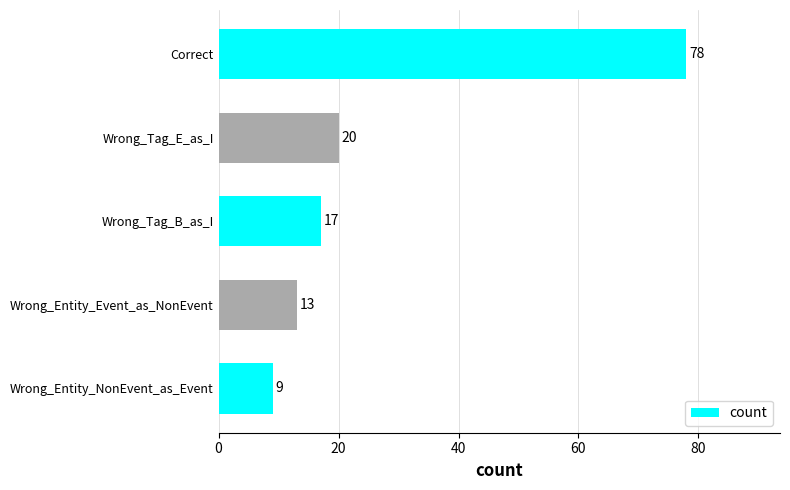

Reading bottom to top, list all the values displayed in this chart.

Wrong_Entity_NonEvent_as_Event=9	Wrong_Entity_Event_as_NonEvent=13	Wrong_Tag_B_as_I=17	Wrong_Tag_E_as_I=20	Correct=78